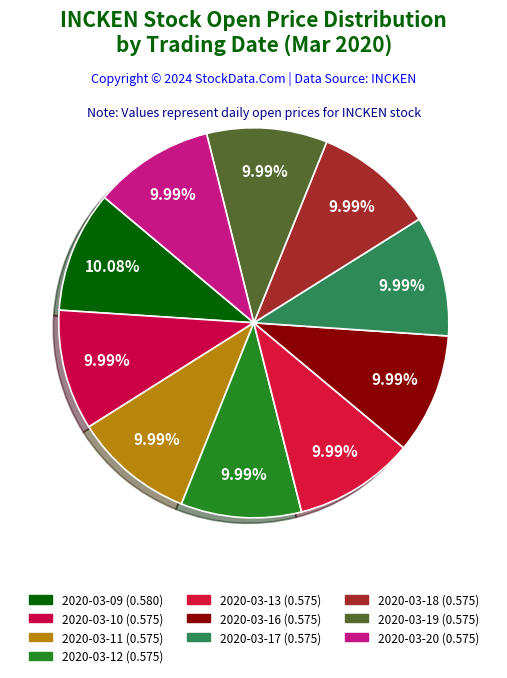

True or false: 2020-03-16 accounts for 10% of the total.

True